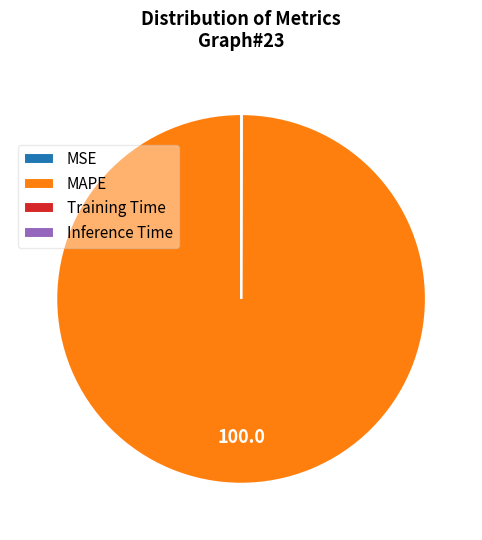

Which category has the biggest portion of the pie?

MAPE